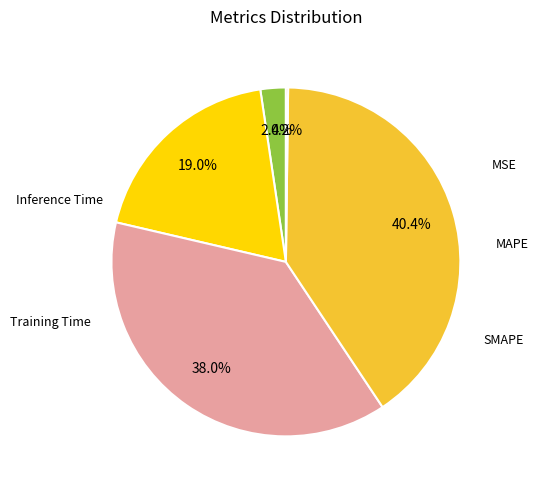

To the nearest percent, what is the average slice percentage?

20%